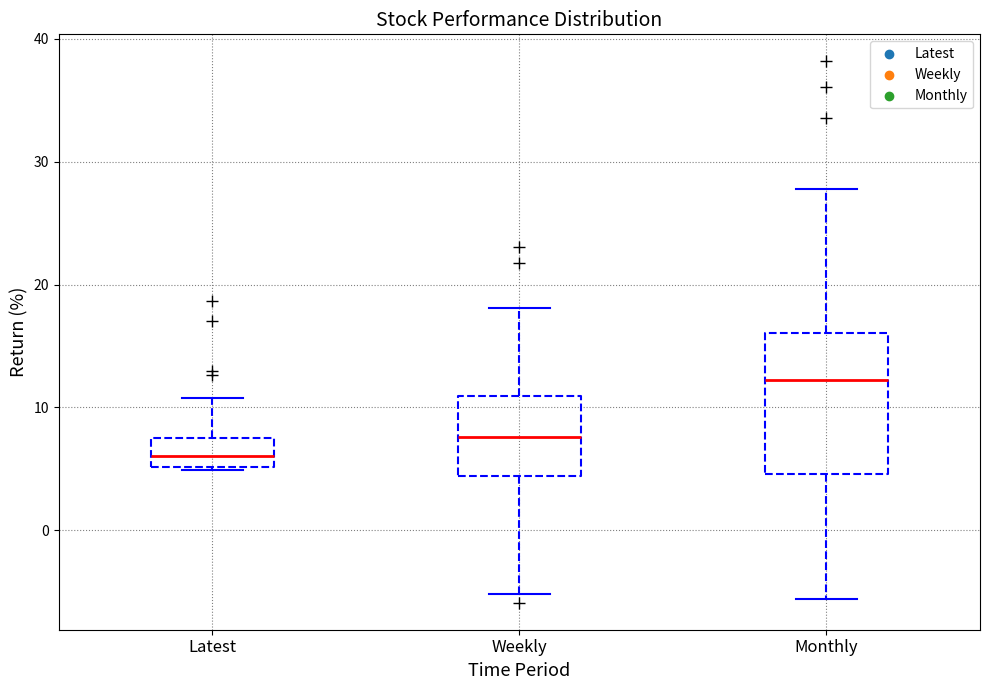

Reading left to right, read every box against the y-axis: the position of its median line, the range the box covers, and the ends of its whiskers. The values are not printed on the chart, so give them approximately, as read against the axis.

Latest: median 6, box 5 to 7, whiskers 5 to 11
Weekly: median 8, box 4 to 11, whiskers -5 to 18
Monthly: median 12, box 5 to 16, whiskers -6 to 28